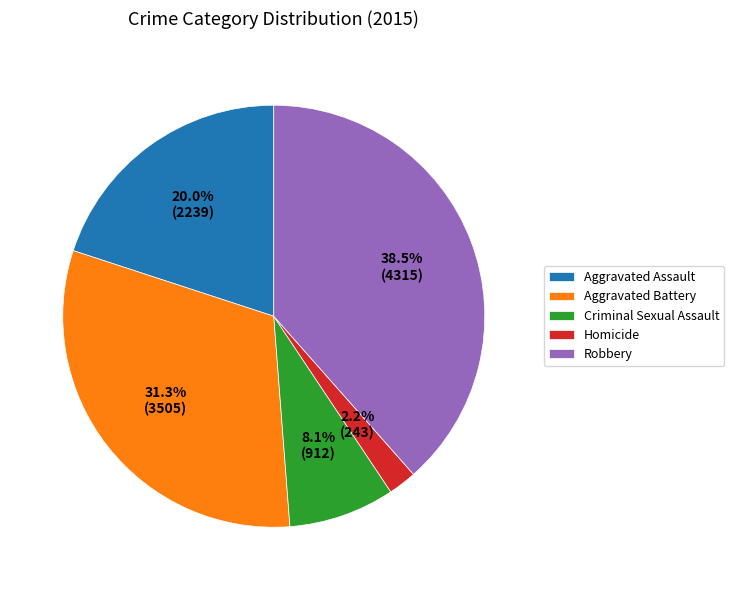

How many slices are in this pie chart?

5